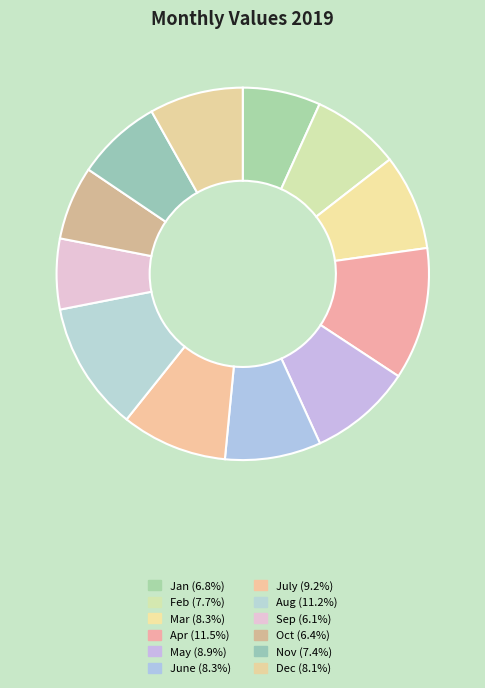

Approximately how many times larger is the value at Jan compared to May?

0.8